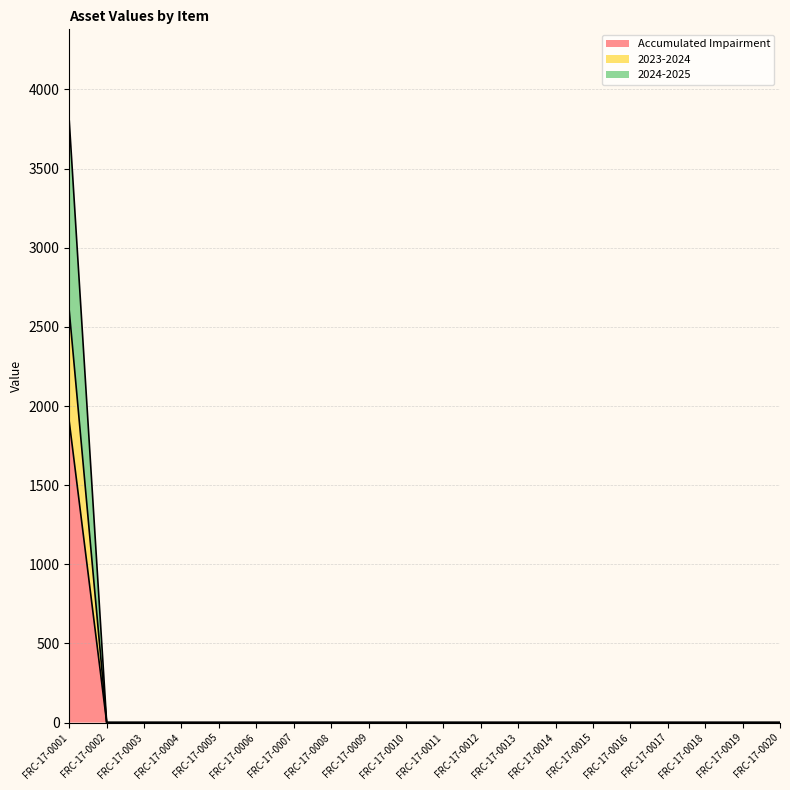

What are all the series names shown in the legend?

Accumulated Impairment, 2023-2024, 2024-2025